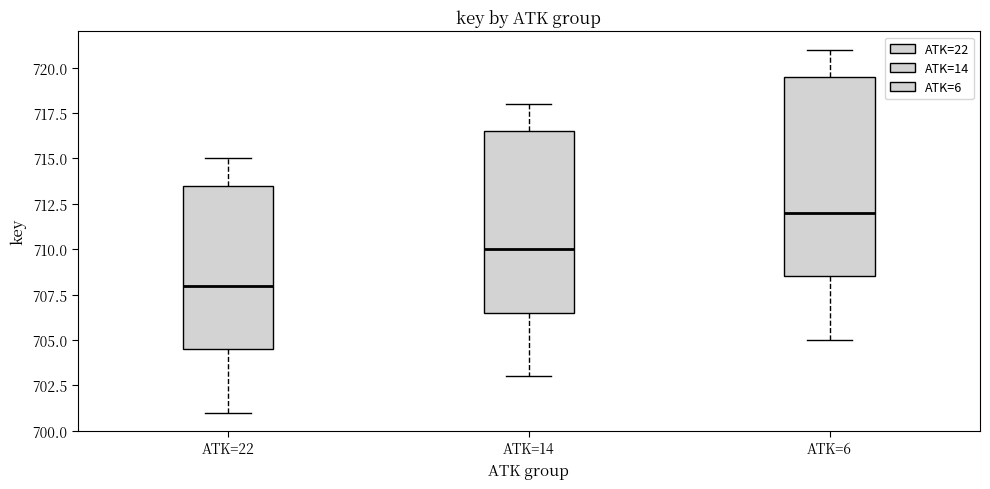

Which box has the highest median line?

ATK=6